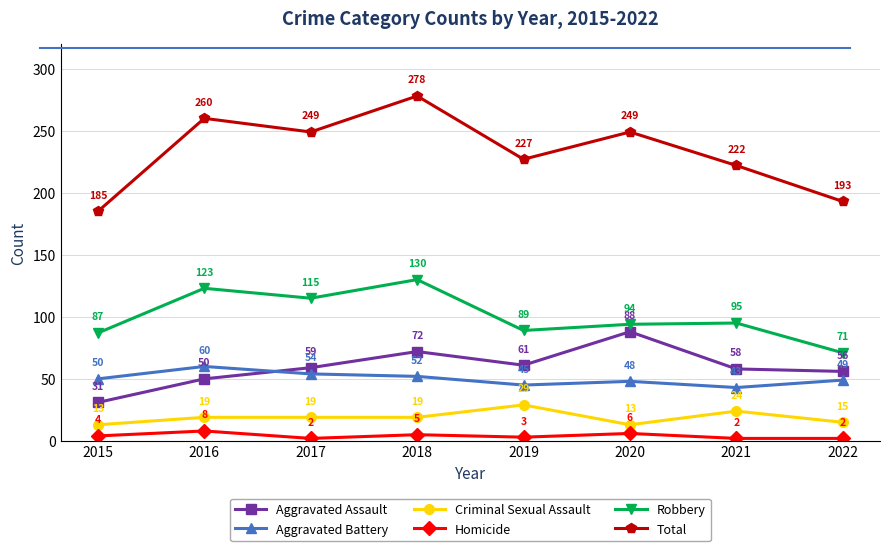

Which series changed the most between 2017 and 2021?

Total